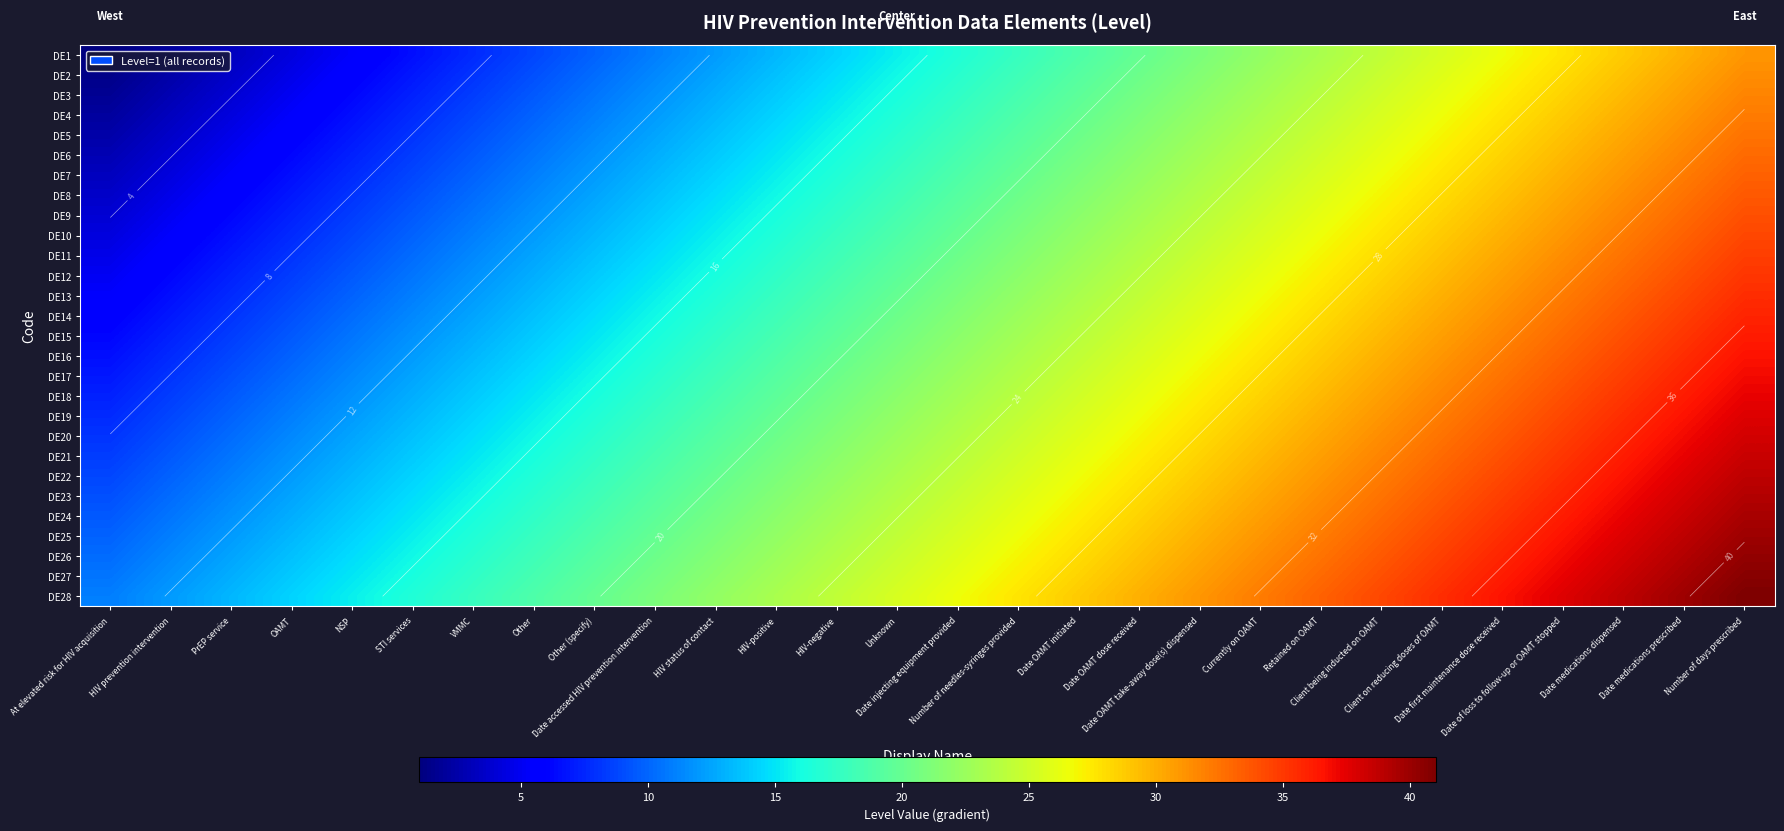

What is the total value across all series at HIV status of contact?

479.1